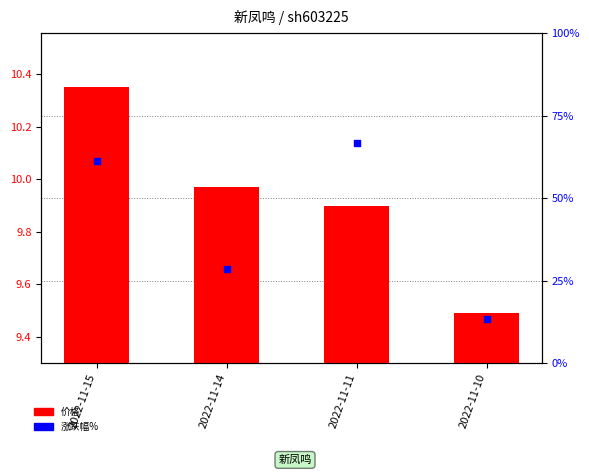

Which series contains the highest Y value?

价格